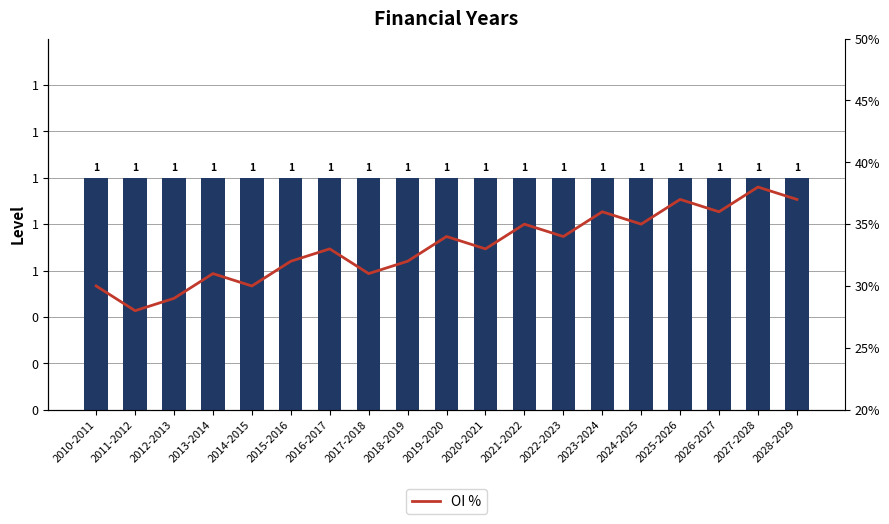

Which category has the lowest value in the OI % series?

2011-2012